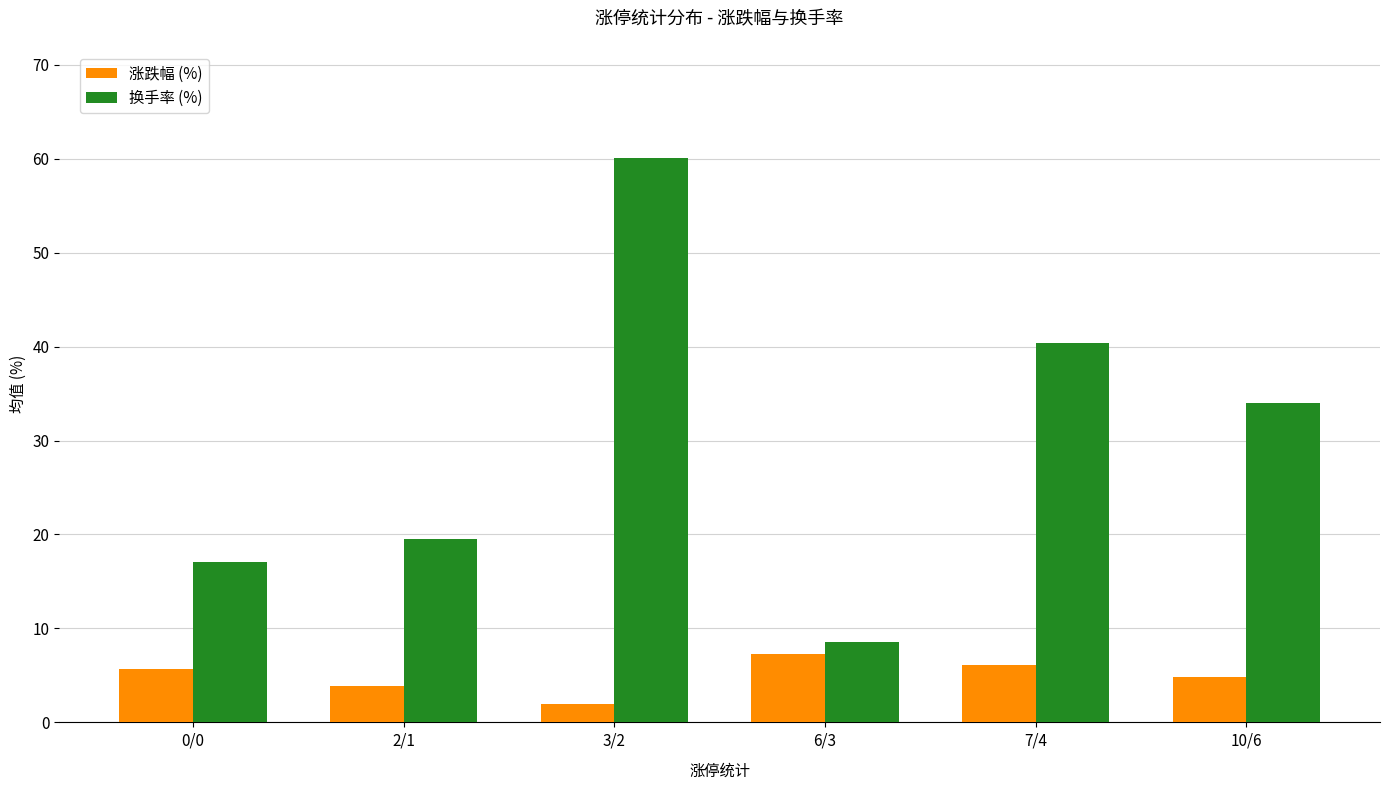

How many bars are there in total?

12